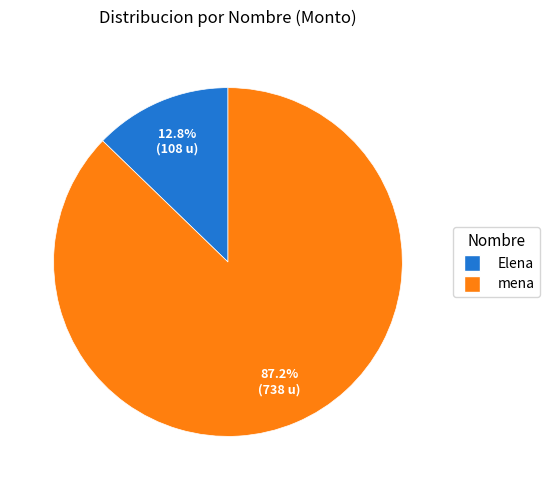

Does any single category account for the majority?

Yes